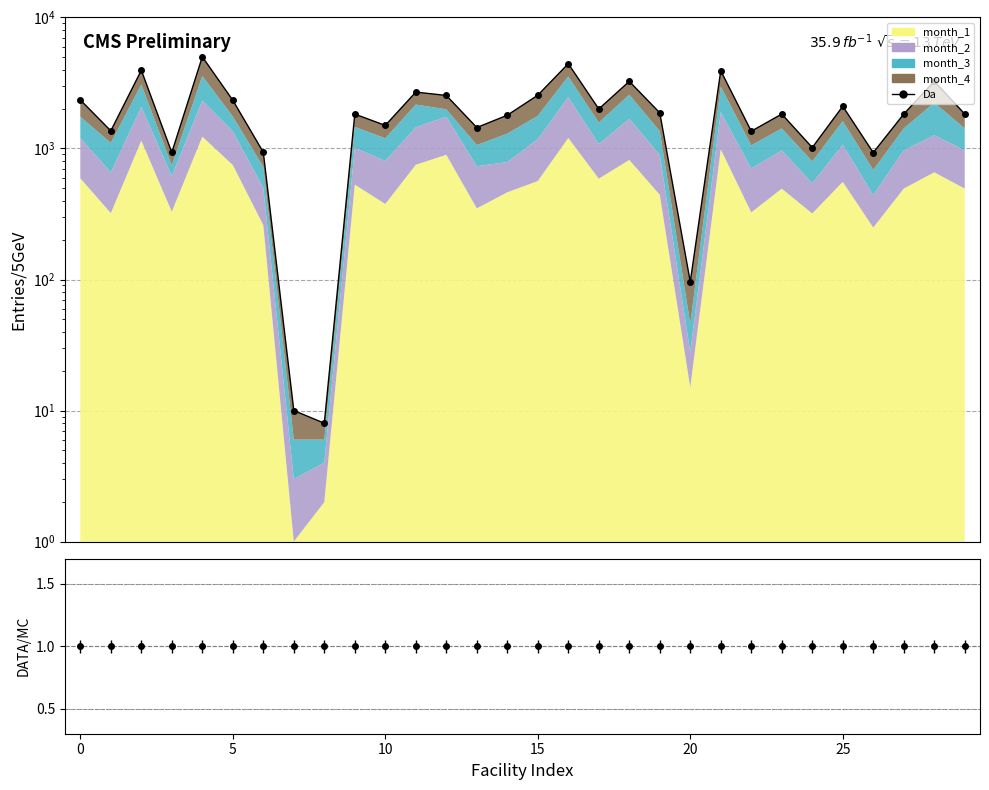

Does the chart have visible grid lines?

Yes